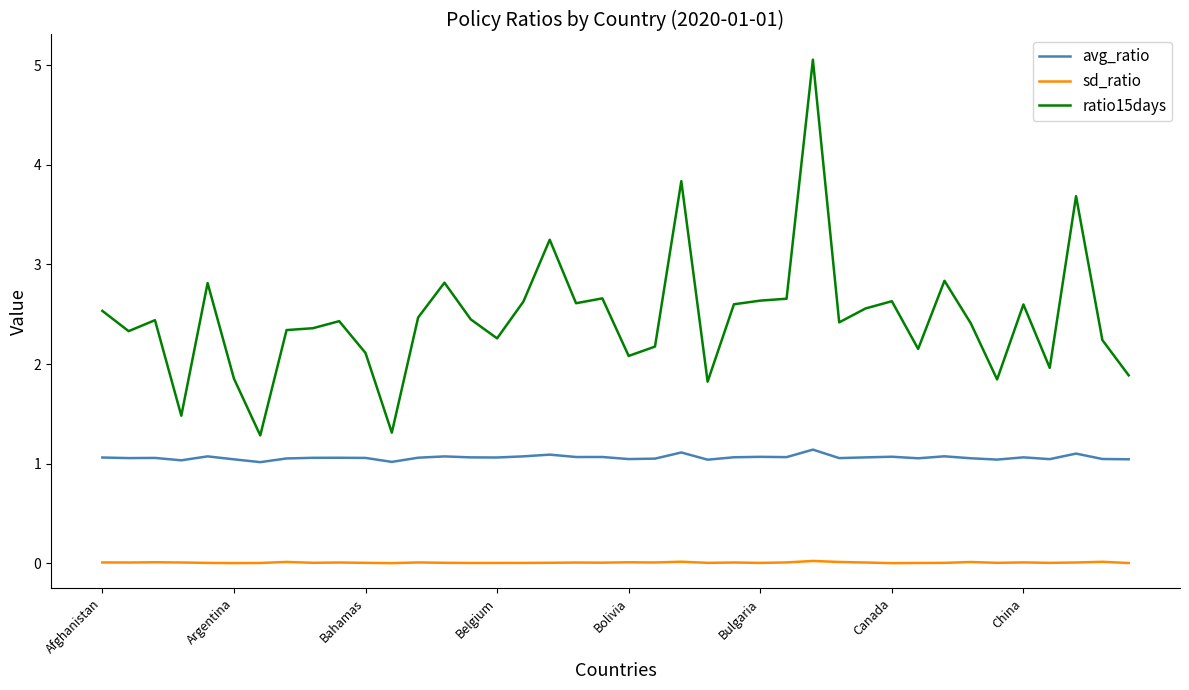

Which series has the widest spread of values?

ratio15days